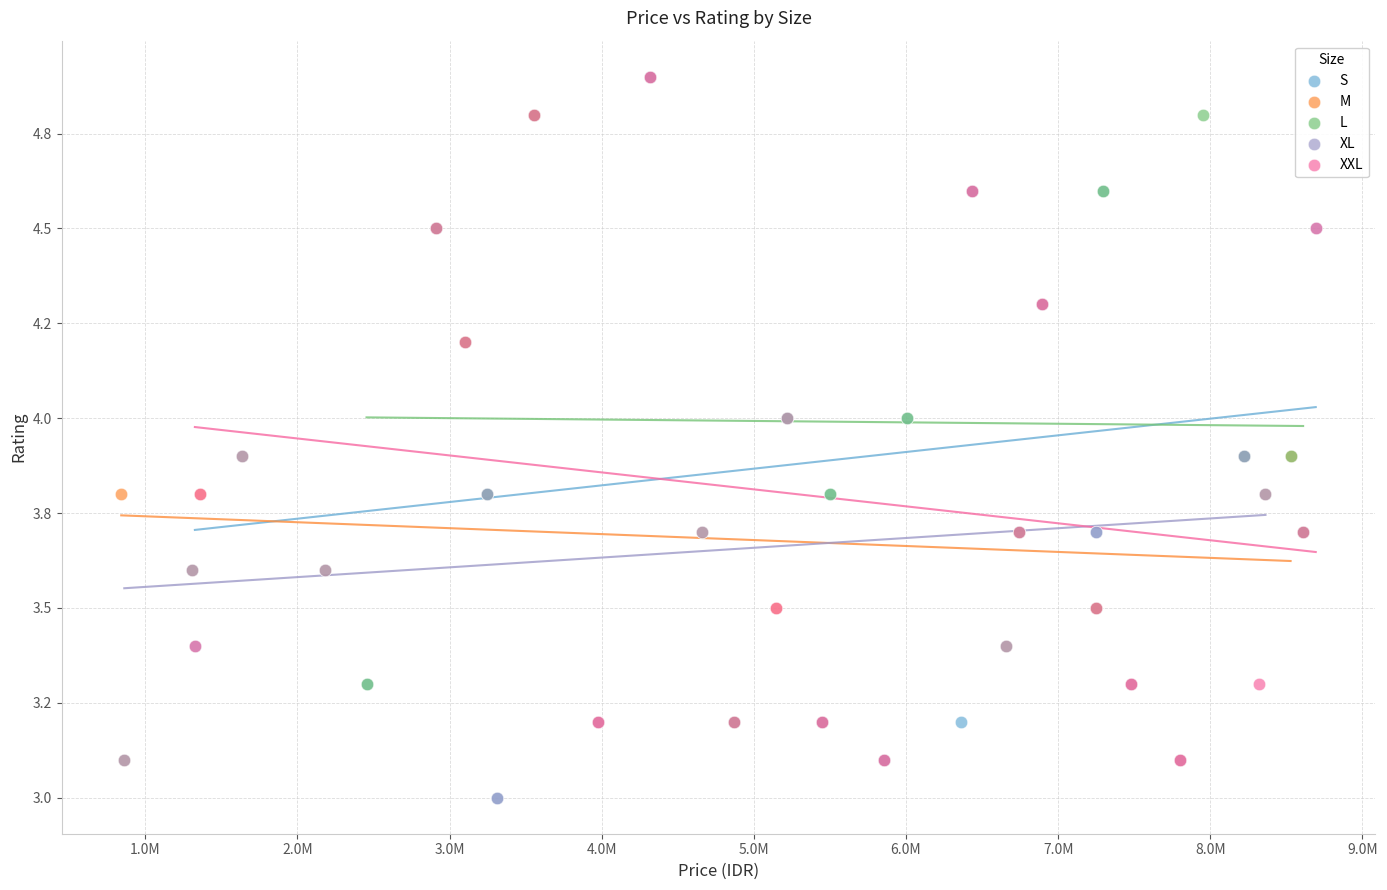

What are all the series names shown in the legend?

S, M, L, XL, XXL